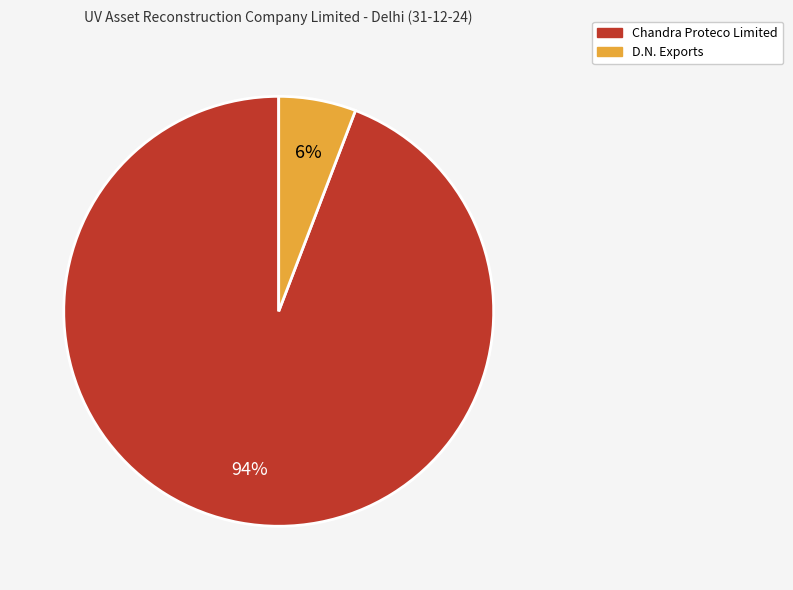

To the nearest percent, what is the difference between the Chandra Proteco Limited and D.N. Exports slice percentages?

88%